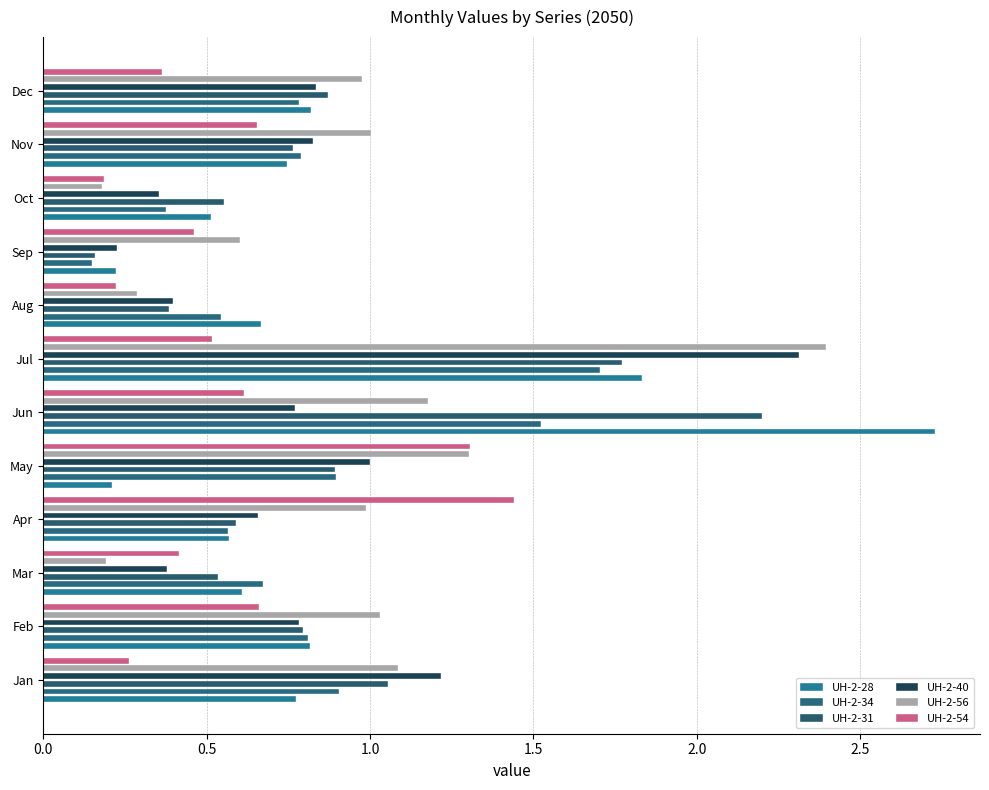

Which series has the largest total across all categories?

UH-2-56